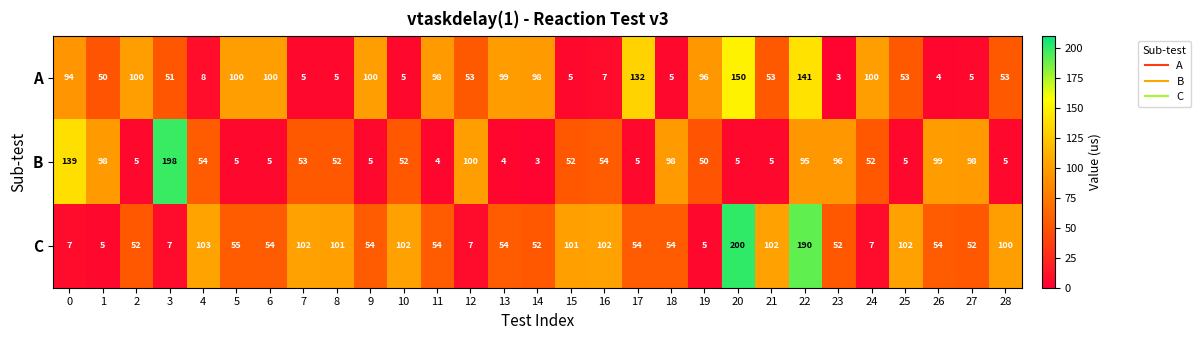

Which series changed the most between 6 and 22?

C